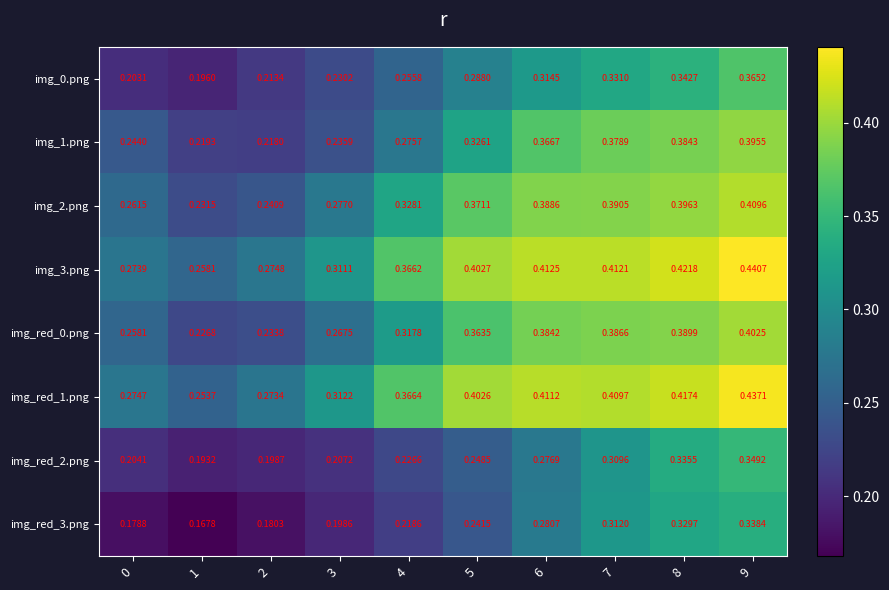

How many data points does each series have?

10